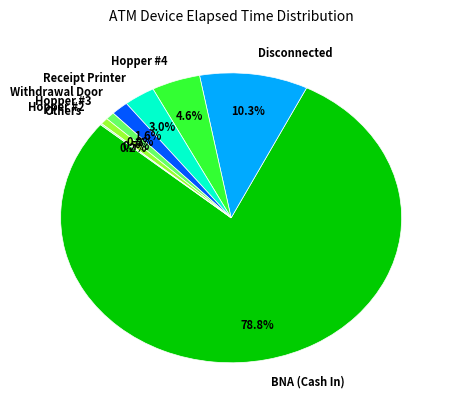

Which slice is the largest?

BNA (Cash In)